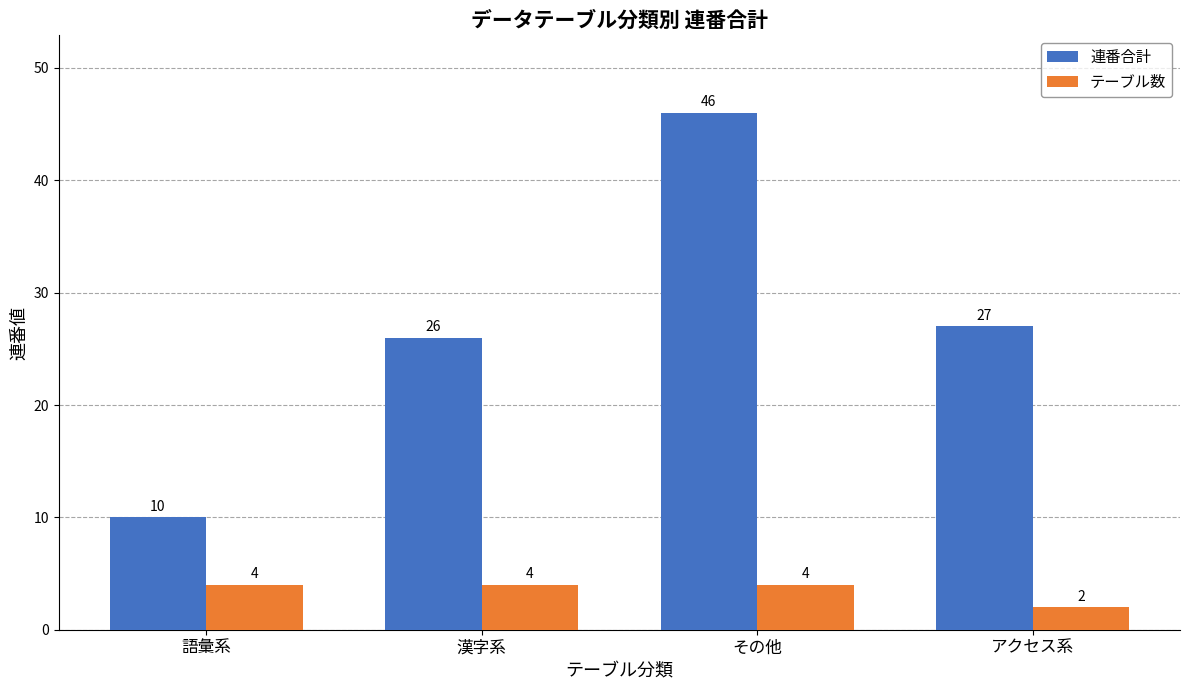

What is the spread (max minus min) of values at アクセス系?

25